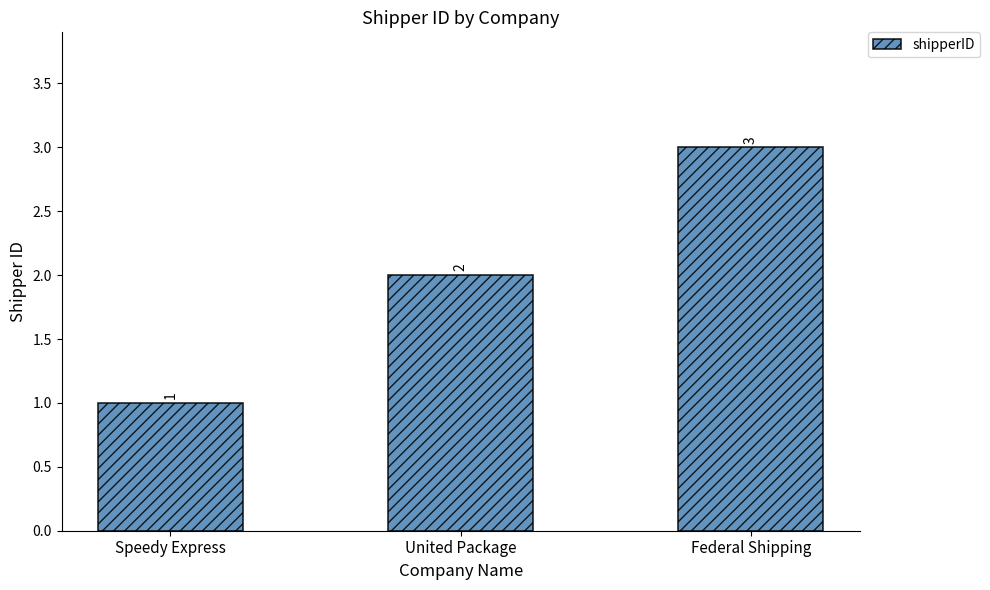

Rank the categories by value from highest to lowest.

Federal Shipping, United Package, Speedy Express